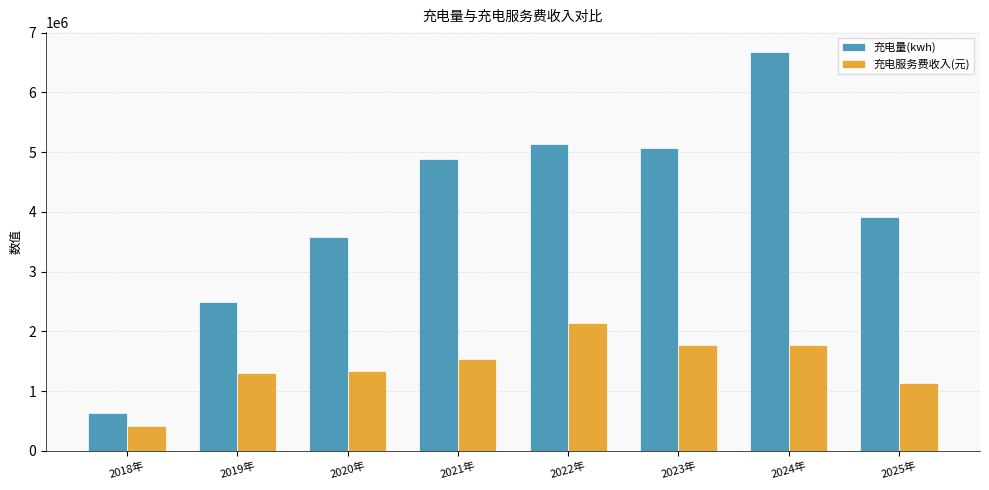

Rank the series by their maximum value, from highest to lowest.

充电量(kwh), 充电服务费收入(元)